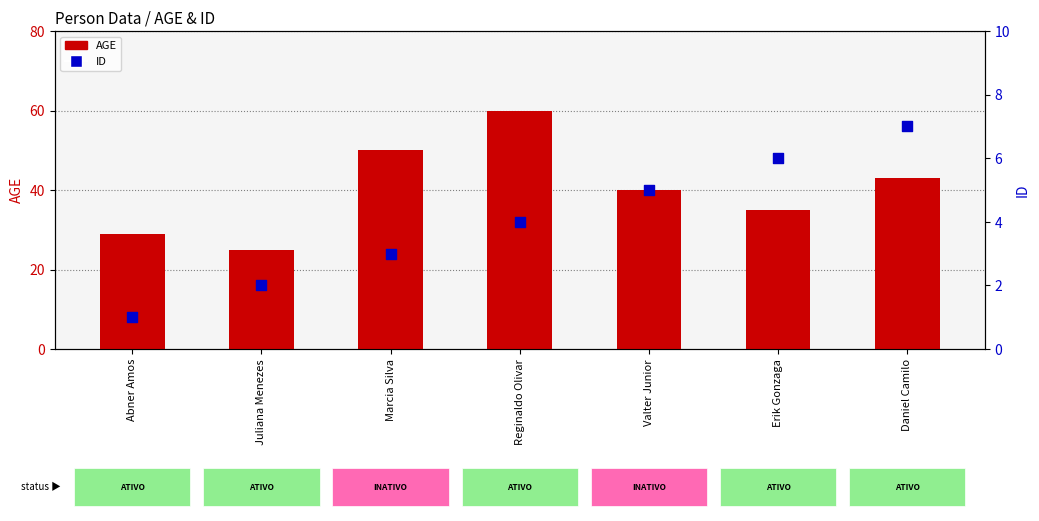

At which category is the sum across all series the highest?

Reginaldo Olivar